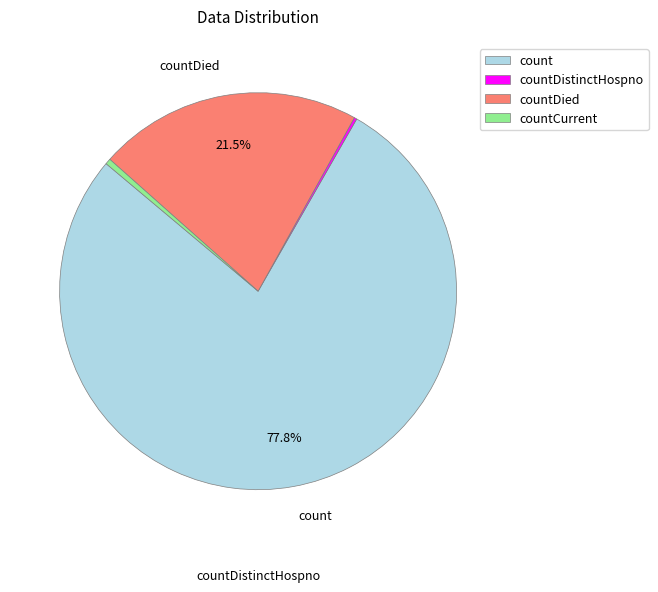

Is there any slice that represents more than half of the pie?

Yes